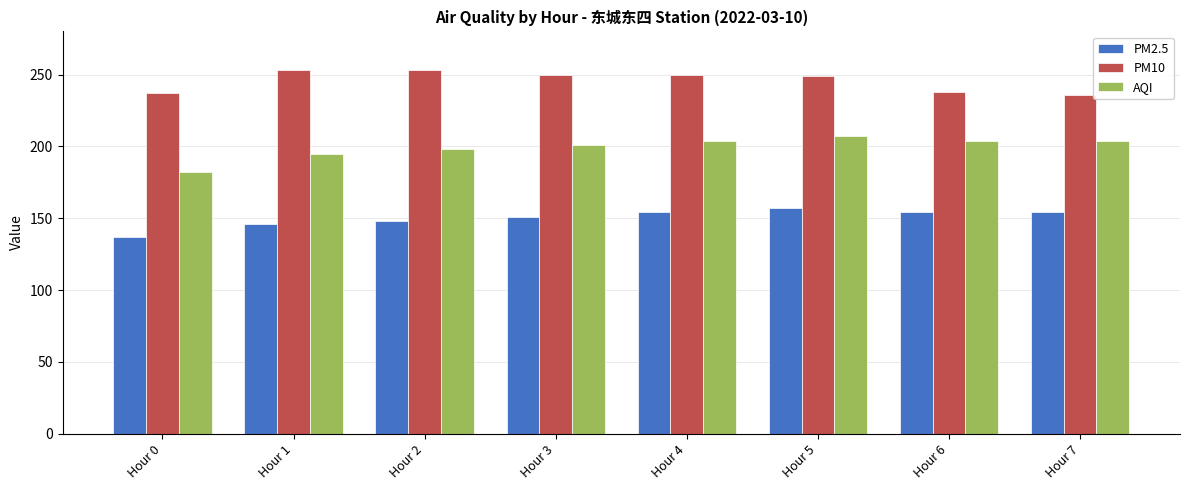

What is the minimum value shown in the chart?

137